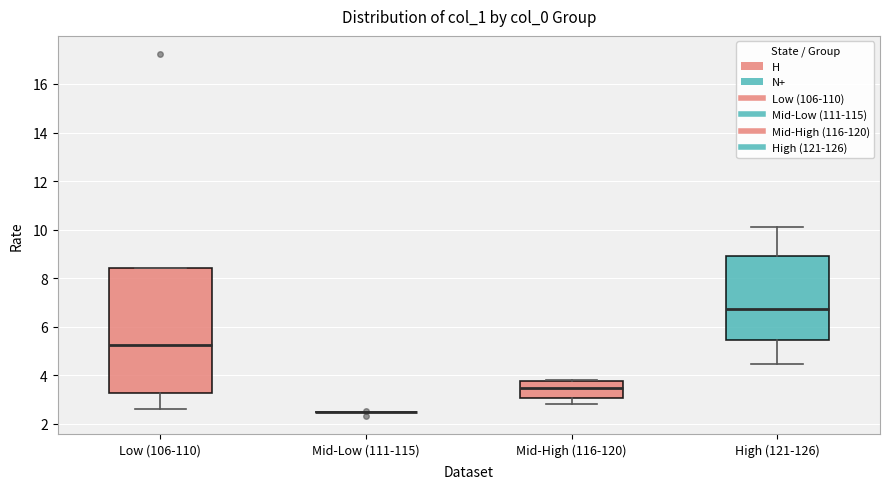

Where is the lower edge of the box for Low (106-110) on the y-axis? The values are not printed on the chart, so give them approximately, as read against the axis.

3.2